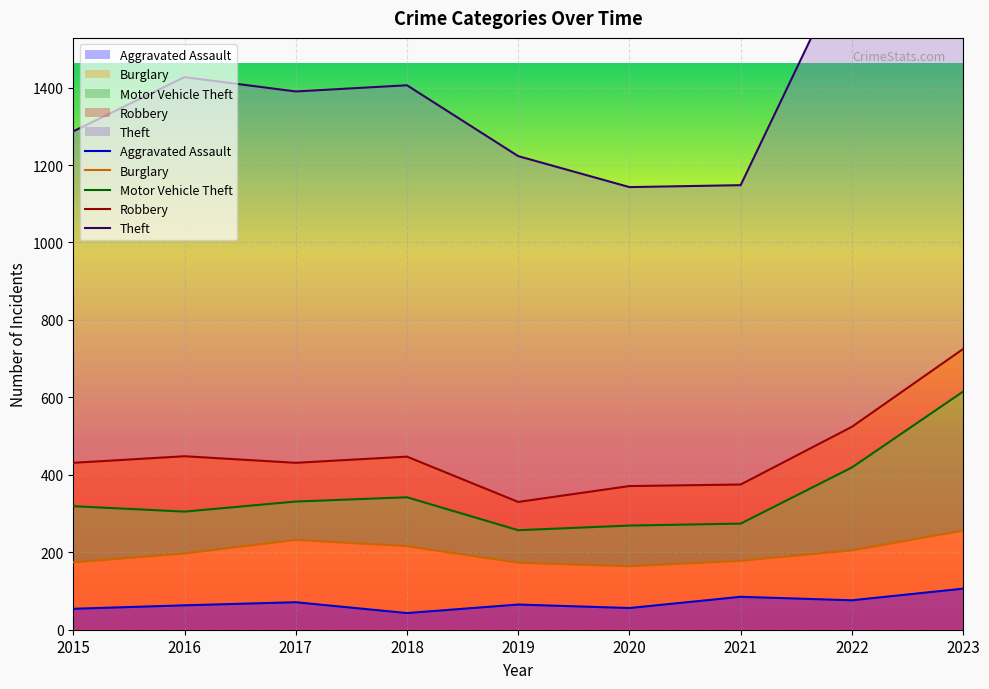

Is the value of Burglary at 2019 greater than the value of Theft at 2022?

No